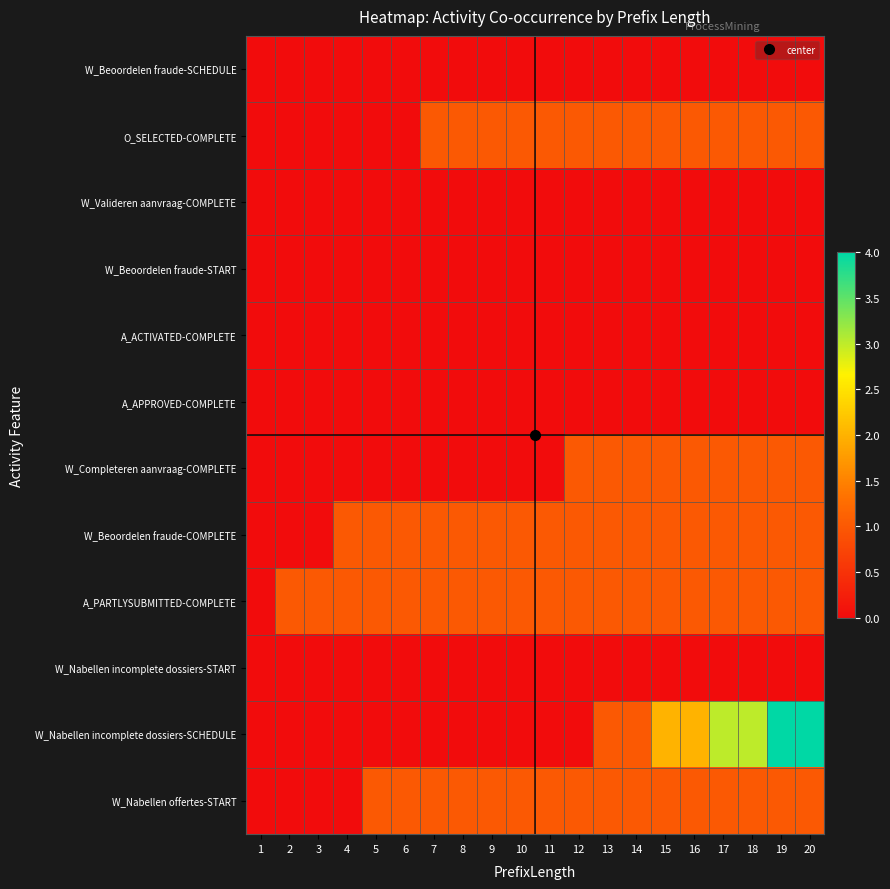

At which category is the sum across all series the highest?

19